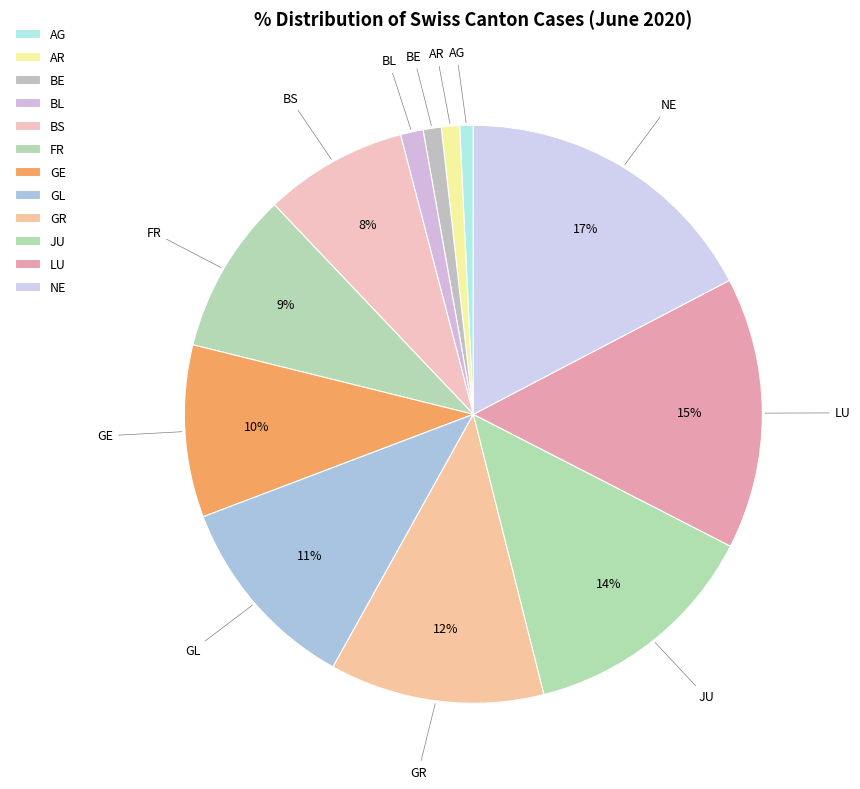

What percentage is the GL slice, to the nearest percent?

11%